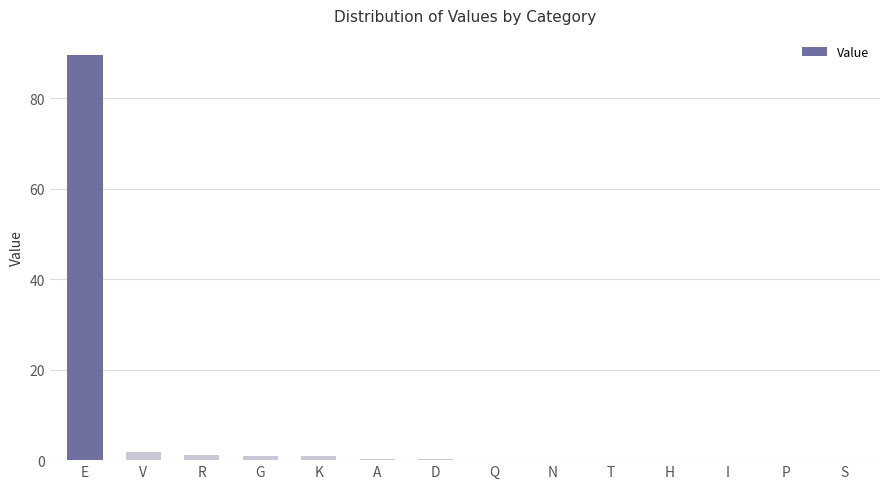

Is it true that the value at E is 89.5?

True